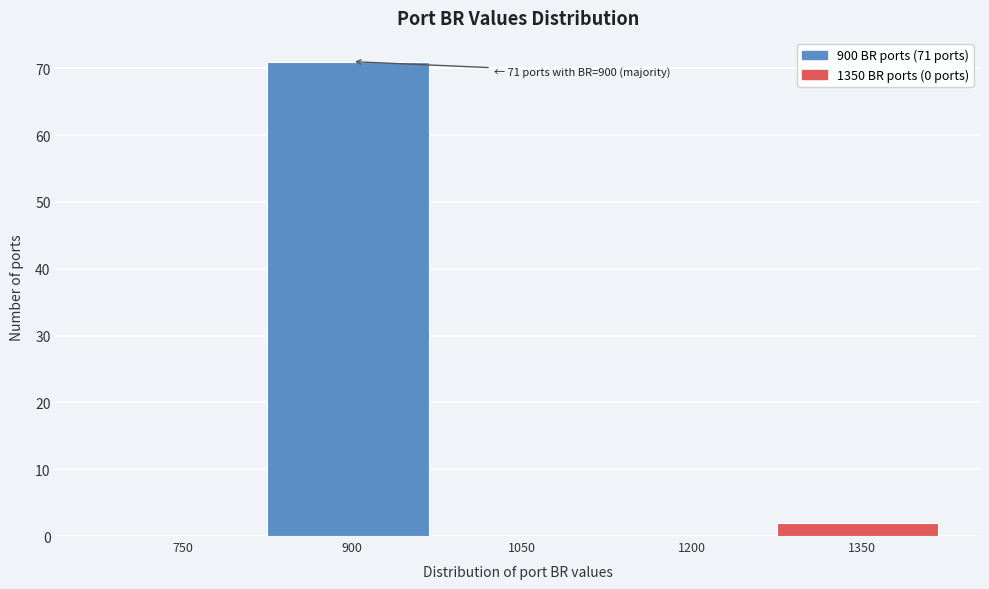

Reading right to left, extract all data points from this chart.

1350=2	1200=0	1050=0	900=71	750=0